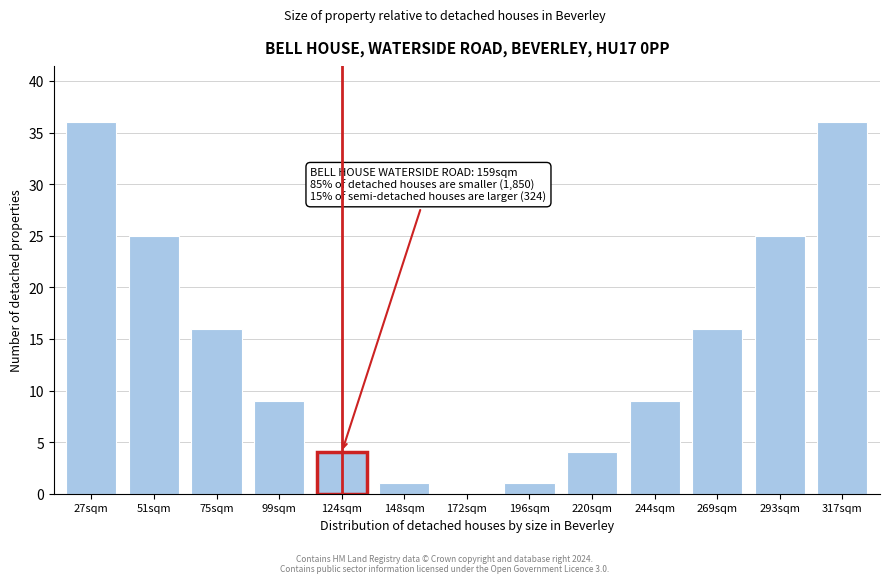

Reading right to left, extract all data points from this chart.

317sqm=36	293sqm=25	269sqm=16	244sqm=9	220sqm=4	196sqm=1	172sqm=0	148sqm=1	124sqm=4	99sqm=9	75sqm=16	51sqm=25	27sqm=36